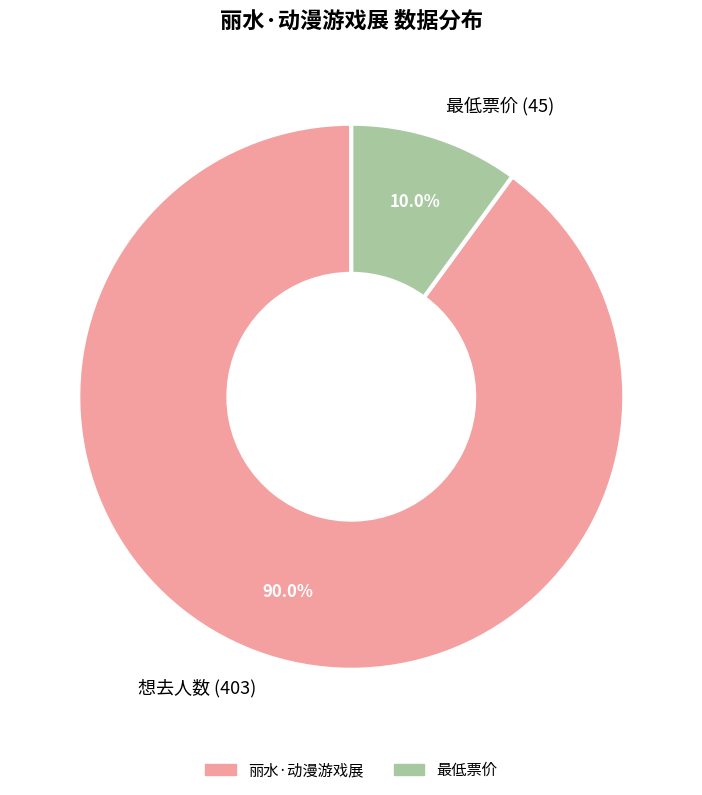

Which has a higher value, 想去人数 (403) or 最低票价 (45)?

想去人数 (403)